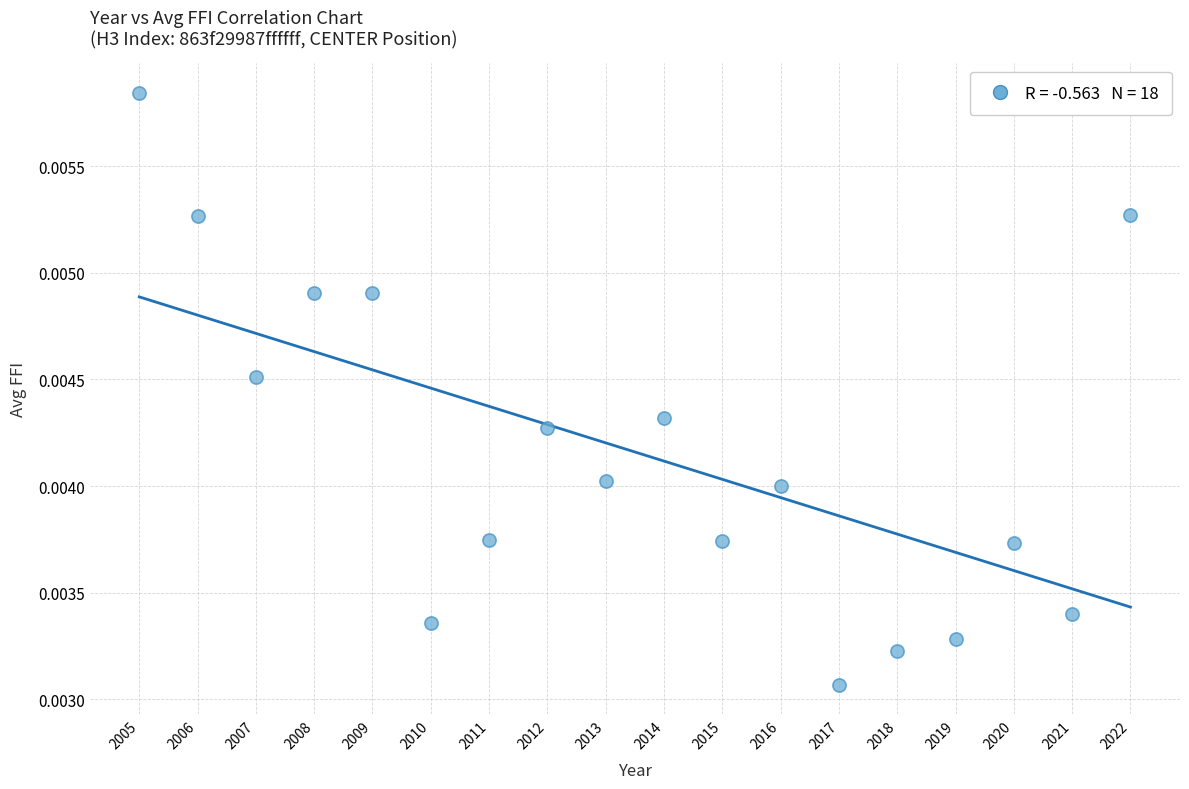

What is the range of X values (max minus min)?

17.0